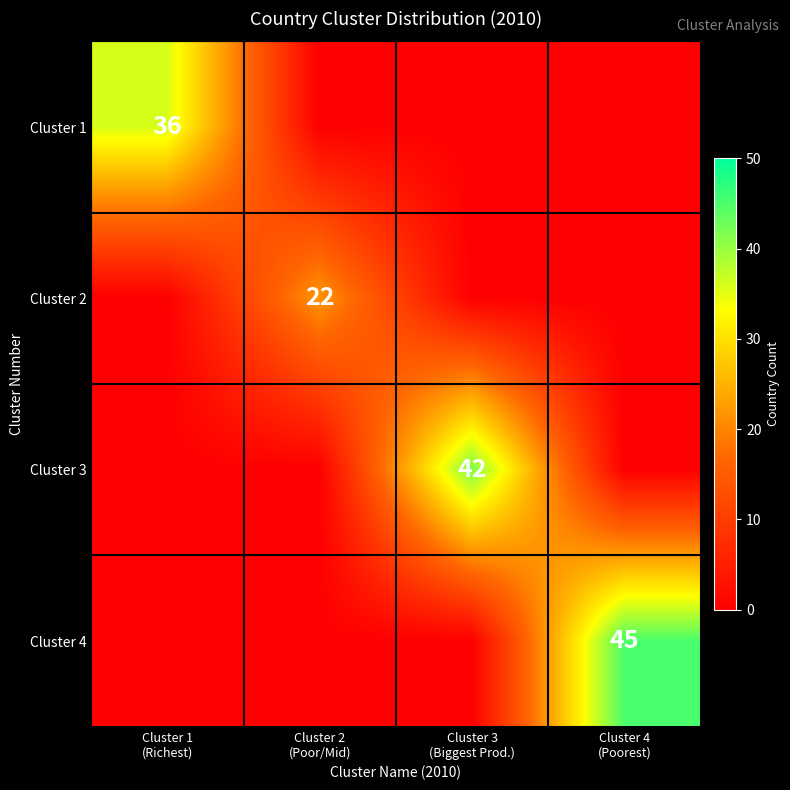

Which category has the highest value in the Cluster 3 series?

Cluster 3 (Biggest Prod.)